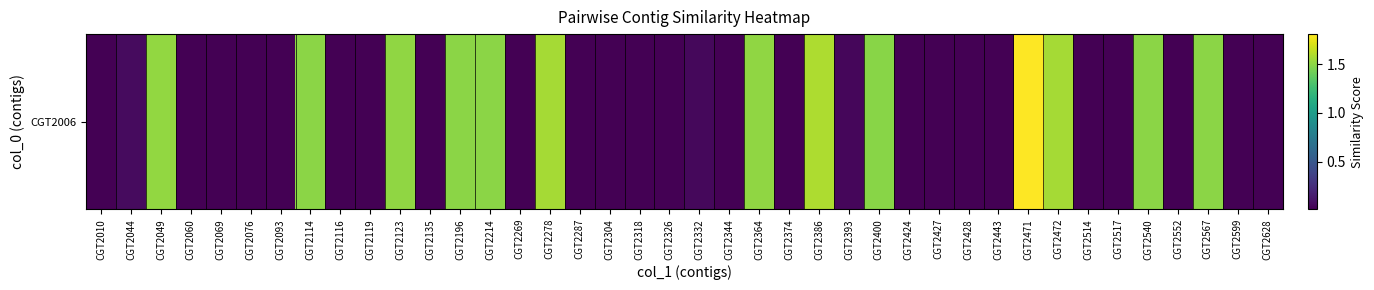

Rank the categories by value from highest to lowest.

CGT2471, CGT2386, CGT2278, CGT2472, CGT2049, CGT2123, CGT2364, CGT2114, CGT2196, CGT2214, CGT2540, CGT2567, CGT2400, CGT2044, CGT2332, CGT2393, CGT2010, CGT2060, CGT2069, CGT2076, CGT2093, CGT2116, CGT2119, CGT2135, CGT2269, CGT2287, CGT2304, CGT2318, CGT2326, CGT2344, CGT2374, CGT2424, CGT2427, CGT2428, CGT2443, CGT2514, CGT2517, CGT2552, CGT2599, CGT2628